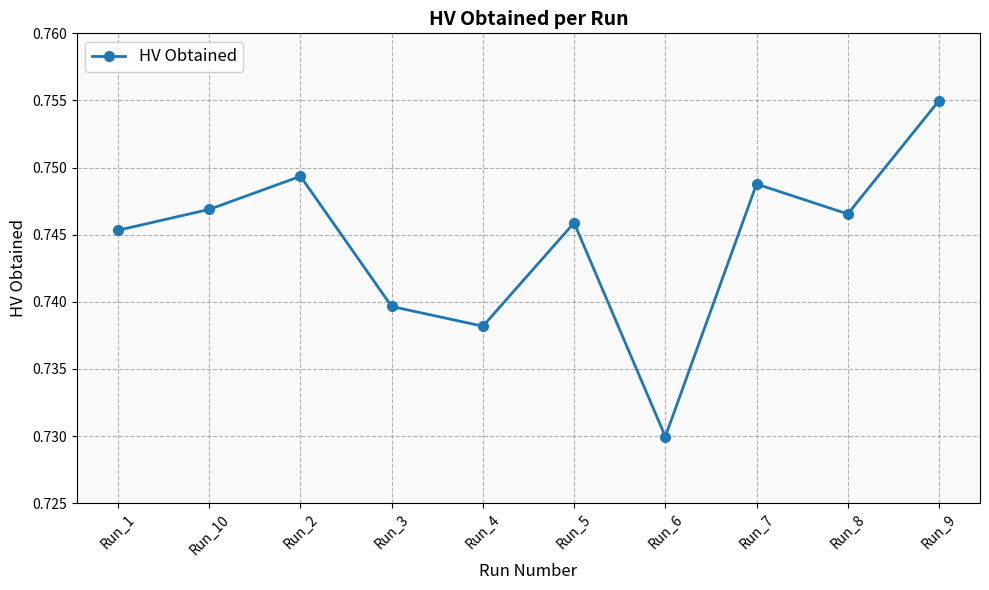

Count the values in the range 0 to 1.

10